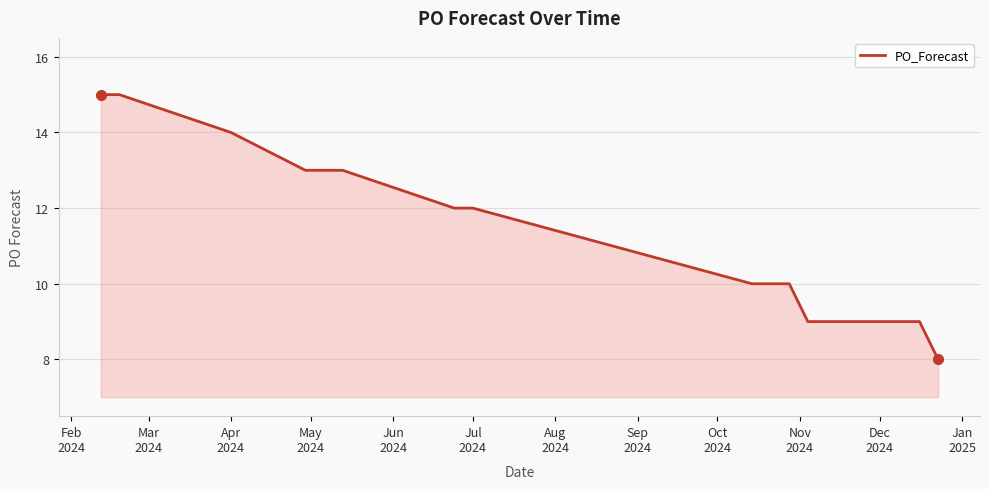

What is the greatest value displayed?

15